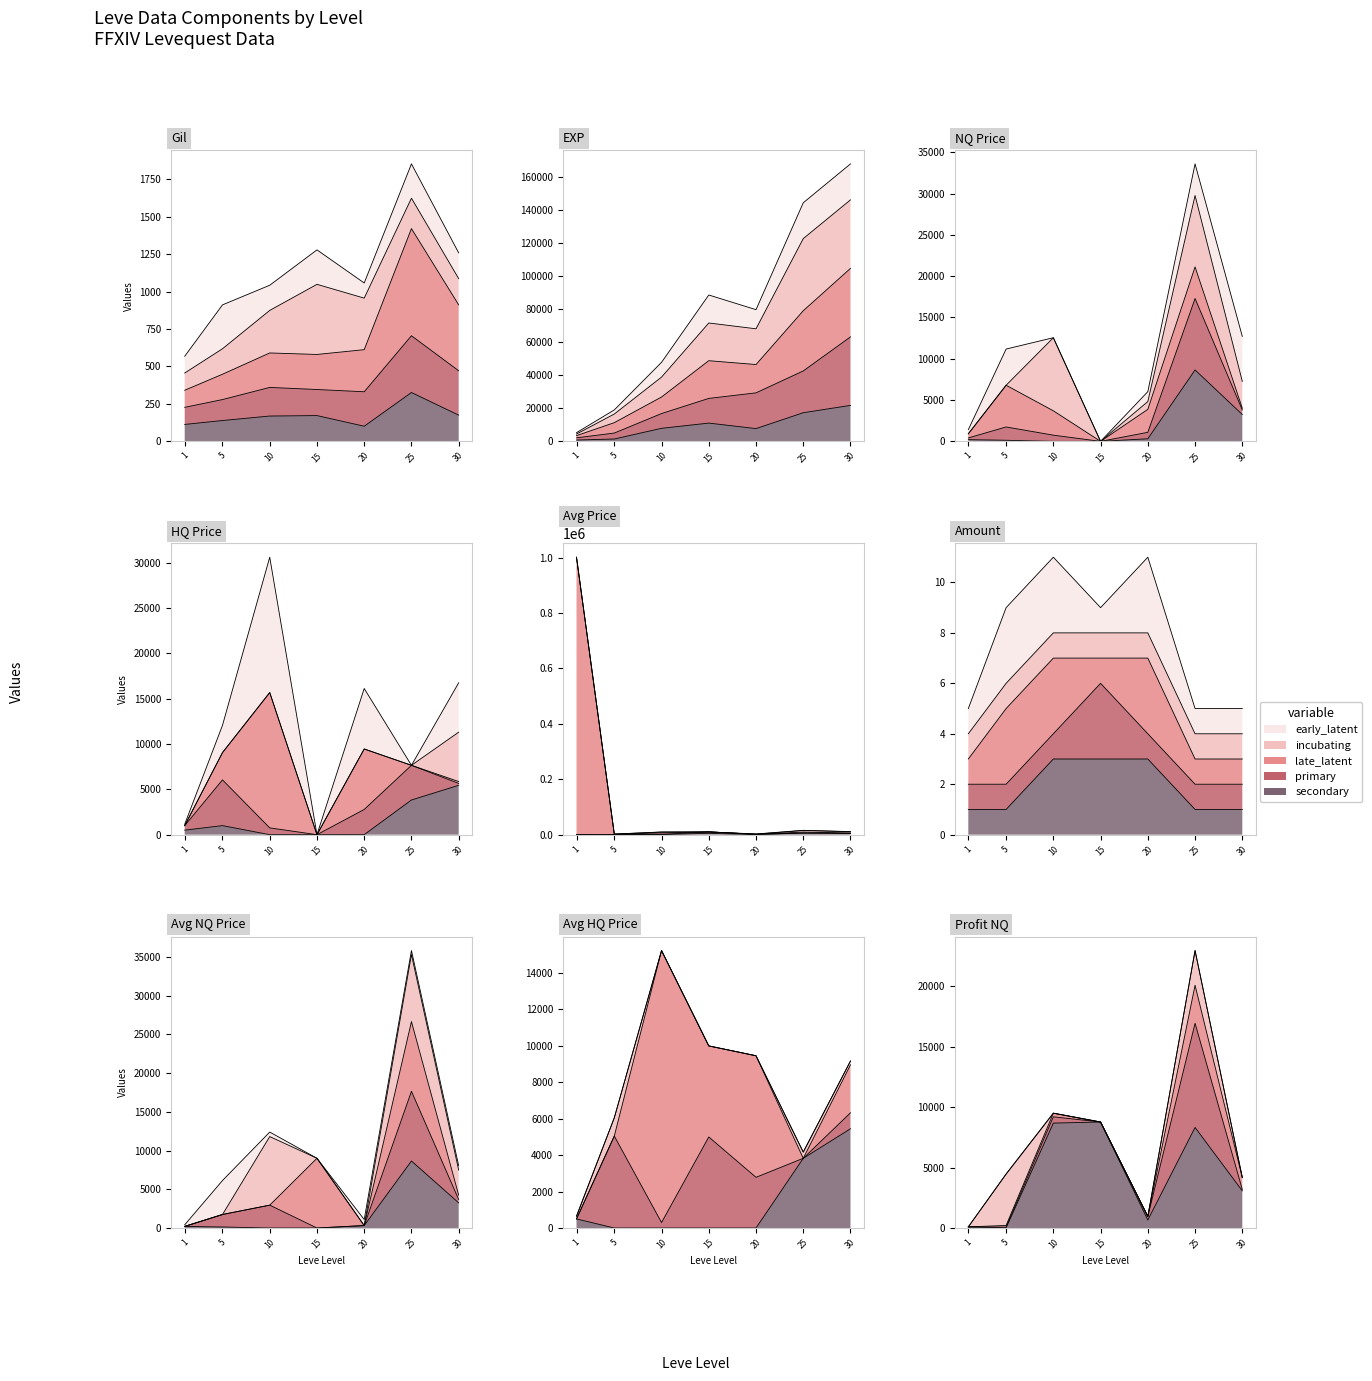

In secondary, how many points are higher than both neighbors (excluding endpoints)?

1